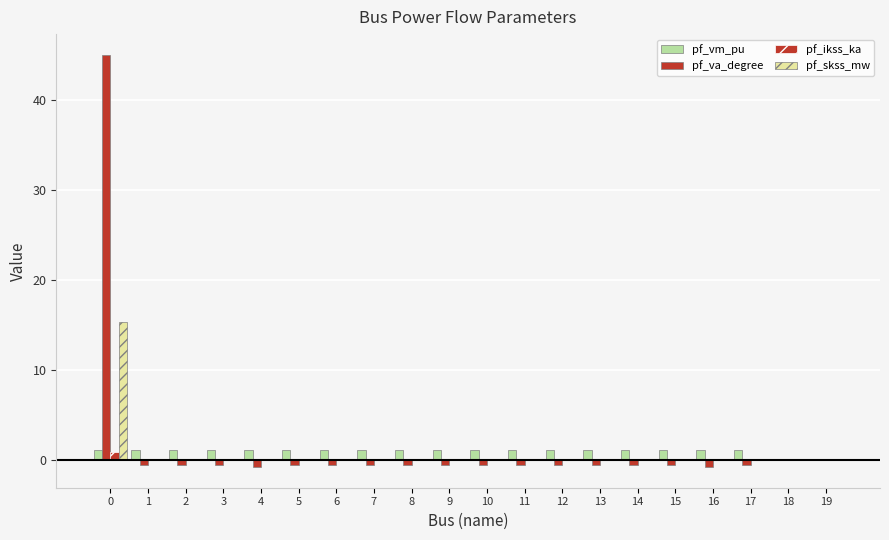

Are the bars grouped side by side (vs. stacked)?

Yes